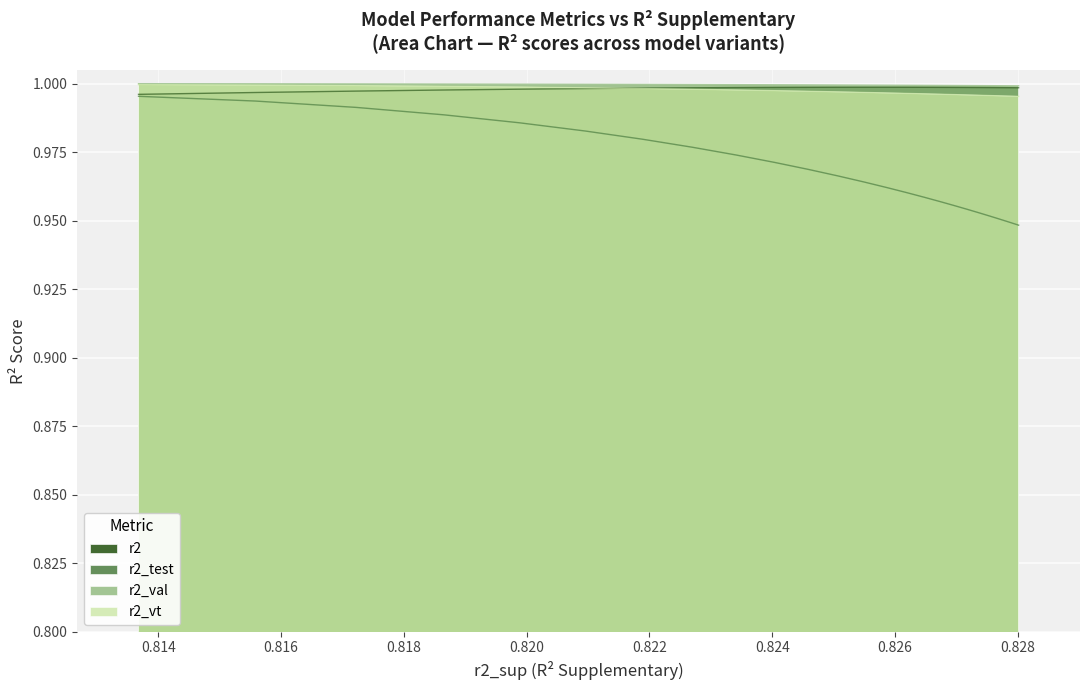

Which series has the largest total across all categories?

r2_val